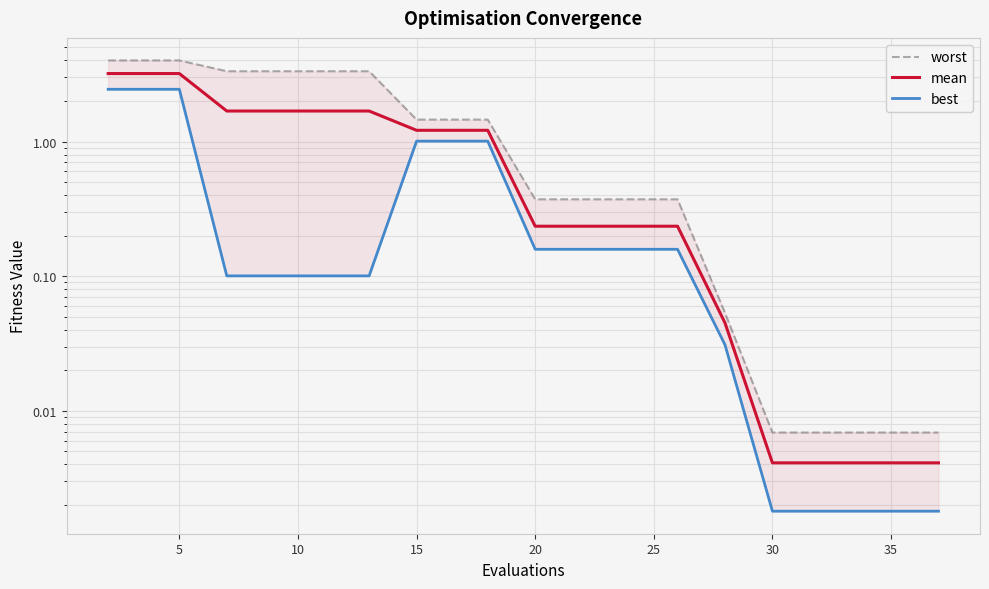

True or false: mean and worst intersect in this chart.

False